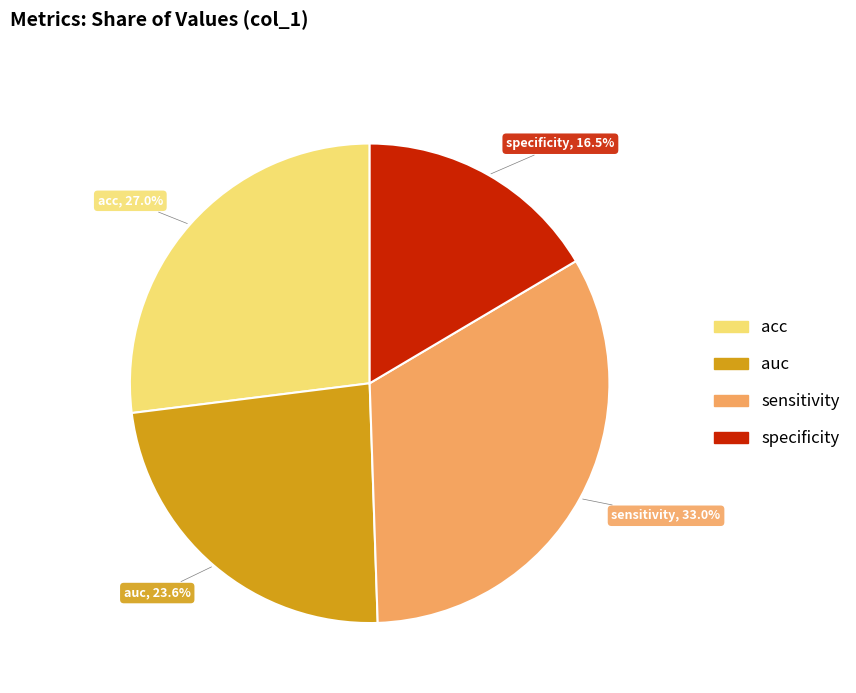

To the nearest percent, what is the combined percentage of sensitivity and specificity?

49%